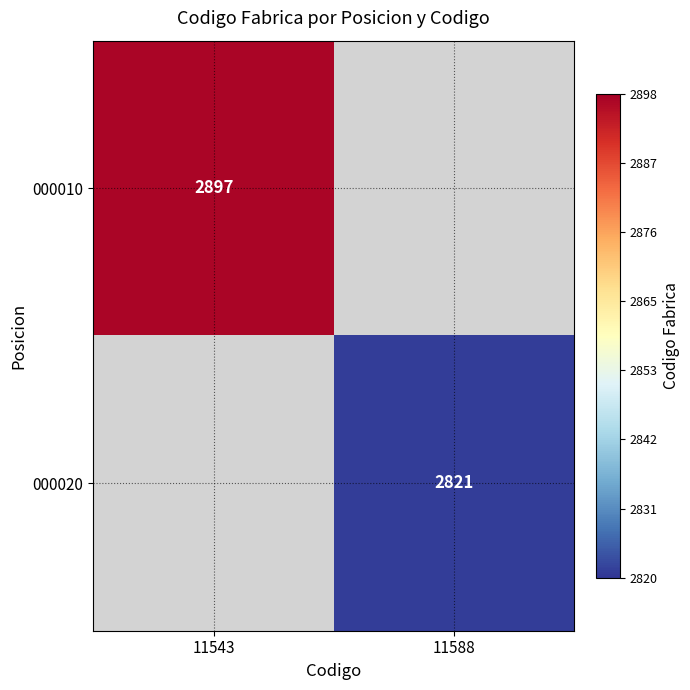

At how many categories does at least one series exceed 2846?

1